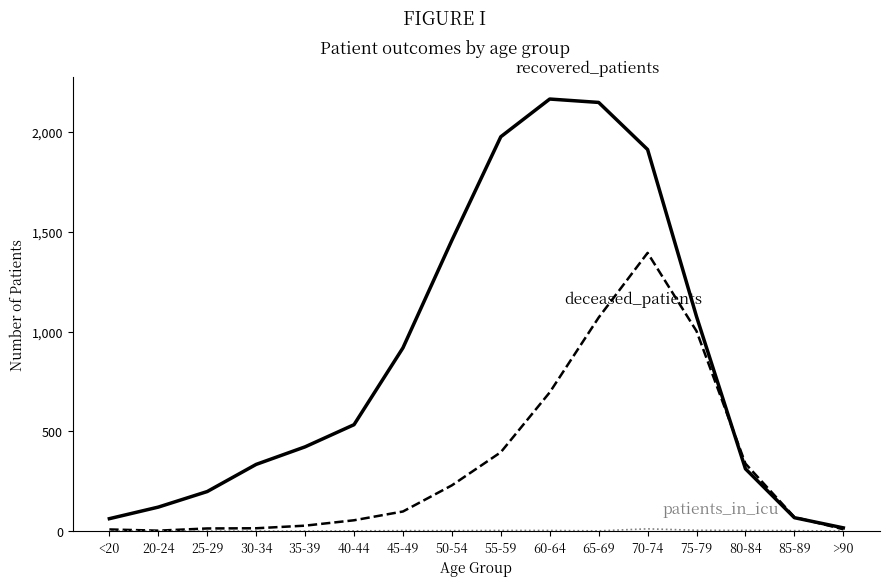

What is the spread (max minus min) of values at 50-54?

1455